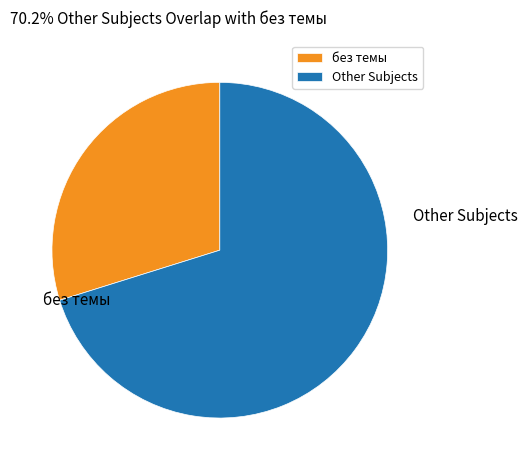

The Other Subjects slice represents 70% of the pie. True or false?

True